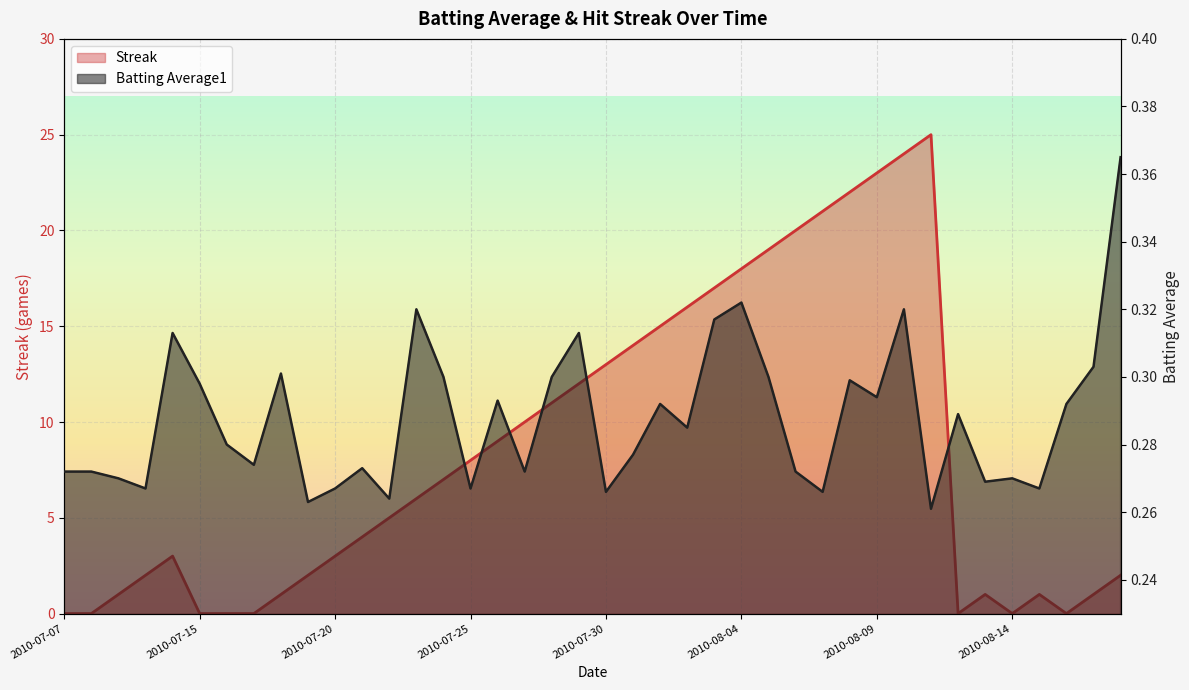

What is the label of the 15th point from the left?

2010-07-24